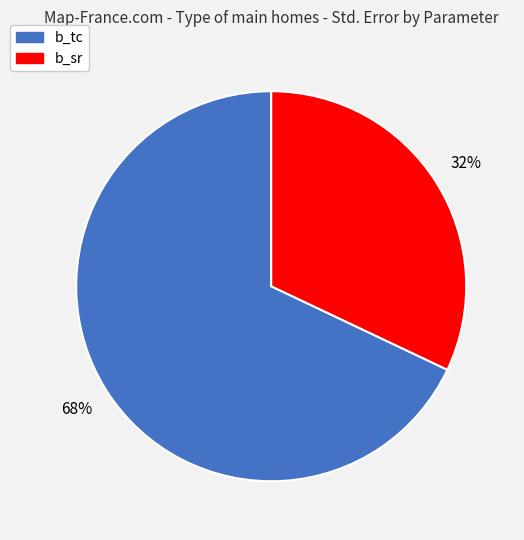

To the nearest percent, what percentage of the pie is b_tc?

68%